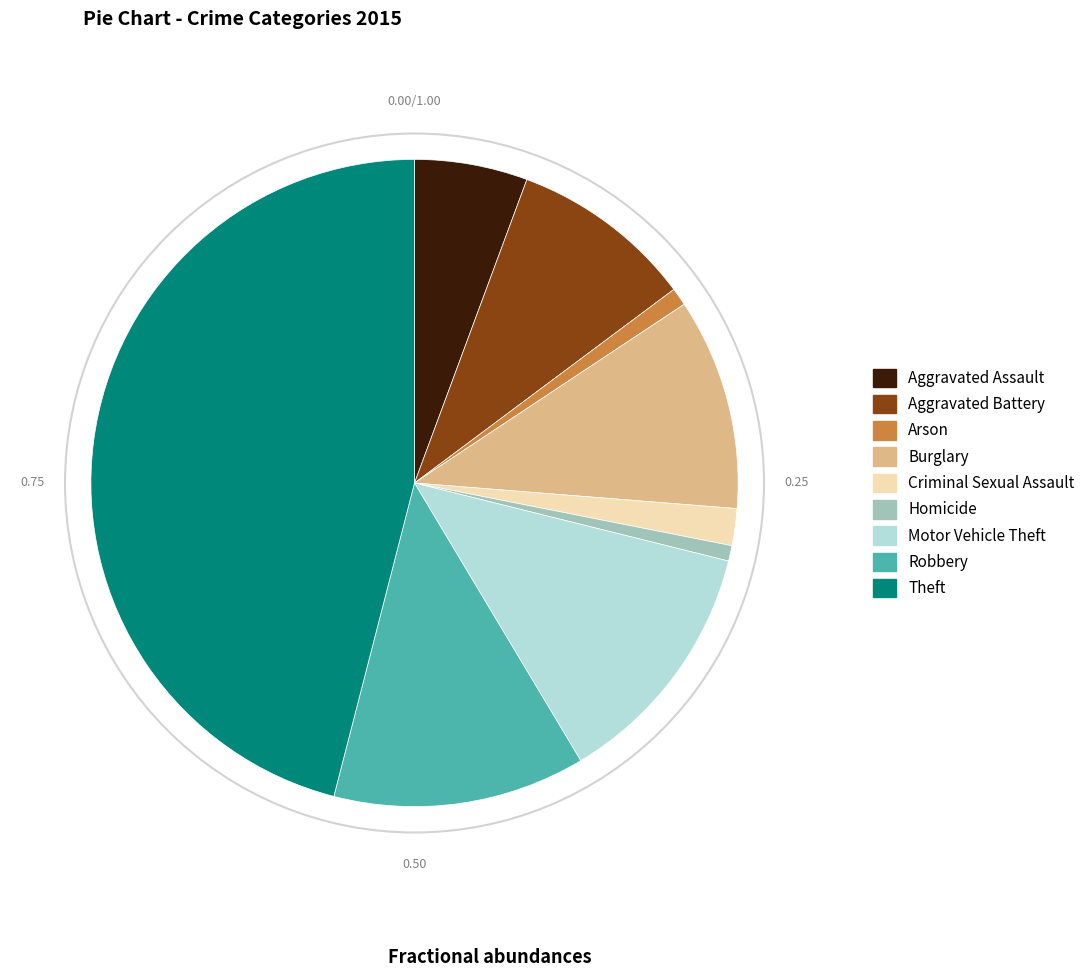

The Aggravated Battery slice represents 9% of the pie. True or false?

True